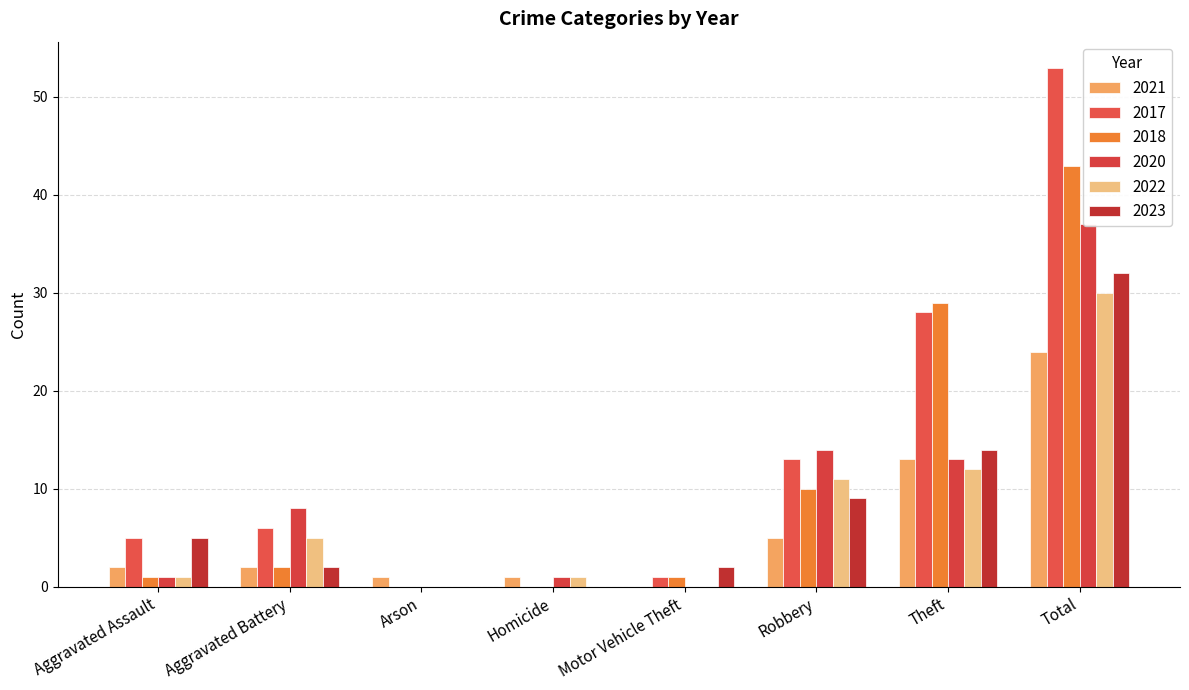

How many bars are there in each group?

6